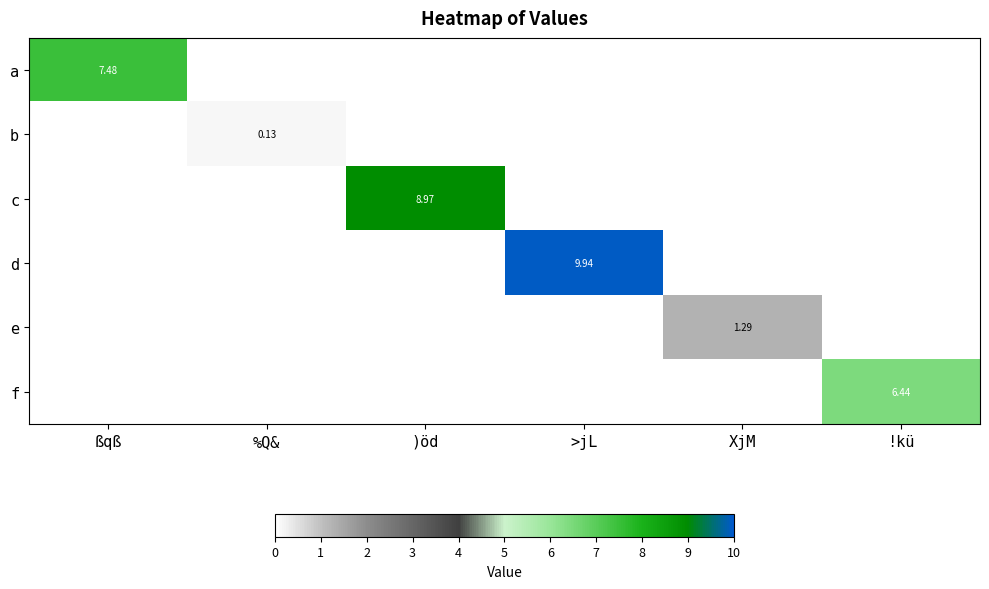

How many positive values does the a series have?

1